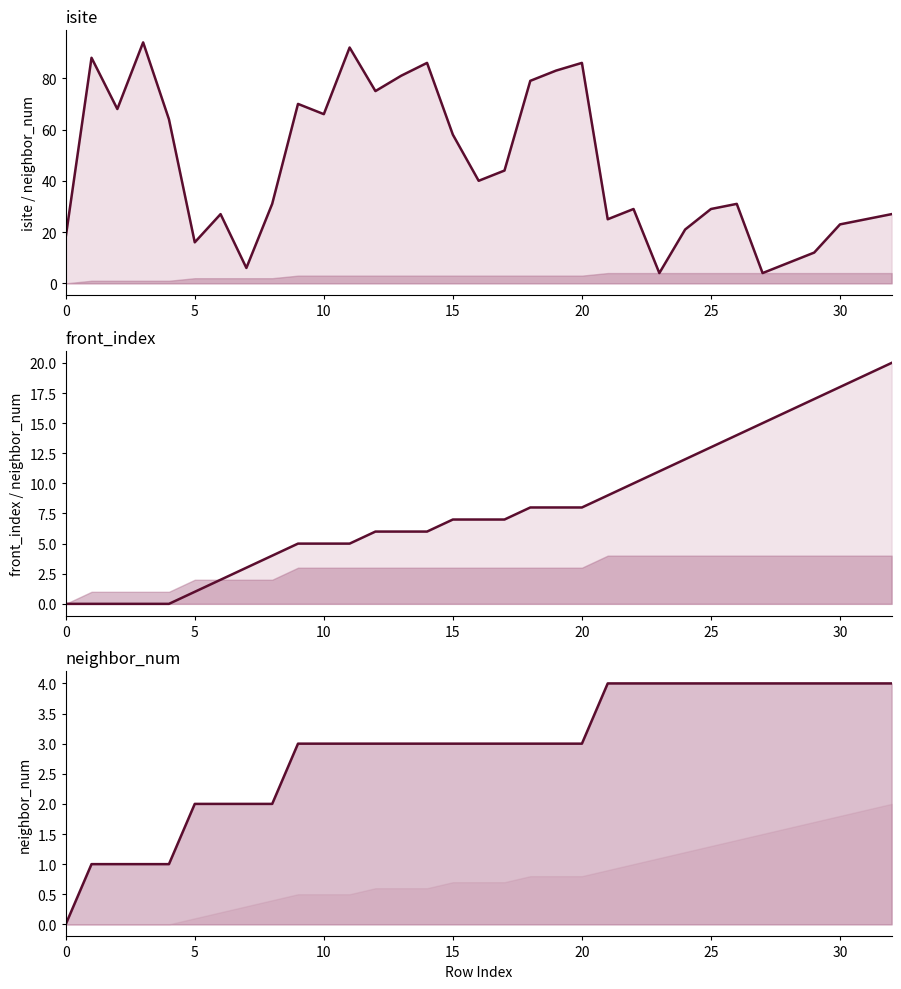

How many lines are shown in the chart?

3